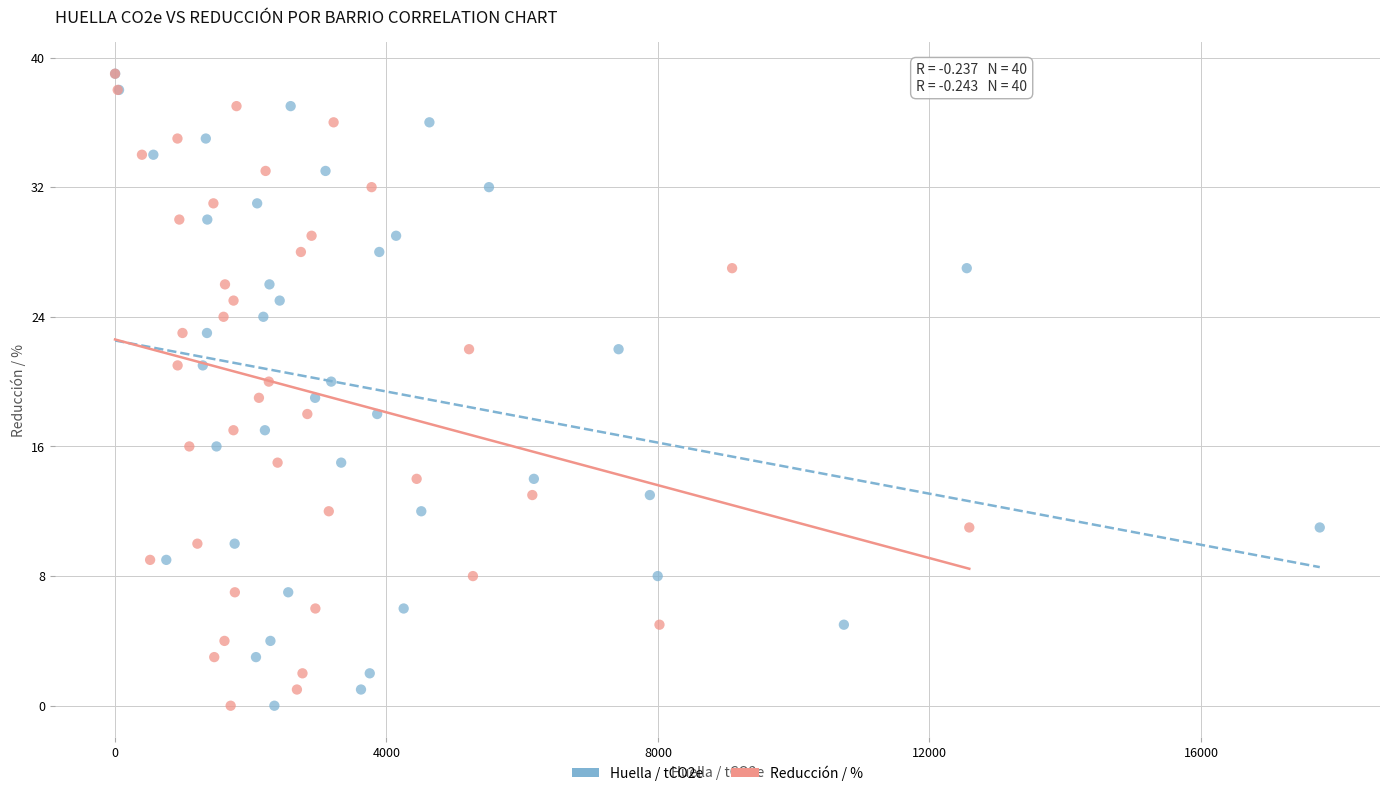

What are all the series names shown in the legend?

Huella / tCO2e, Reducción / %